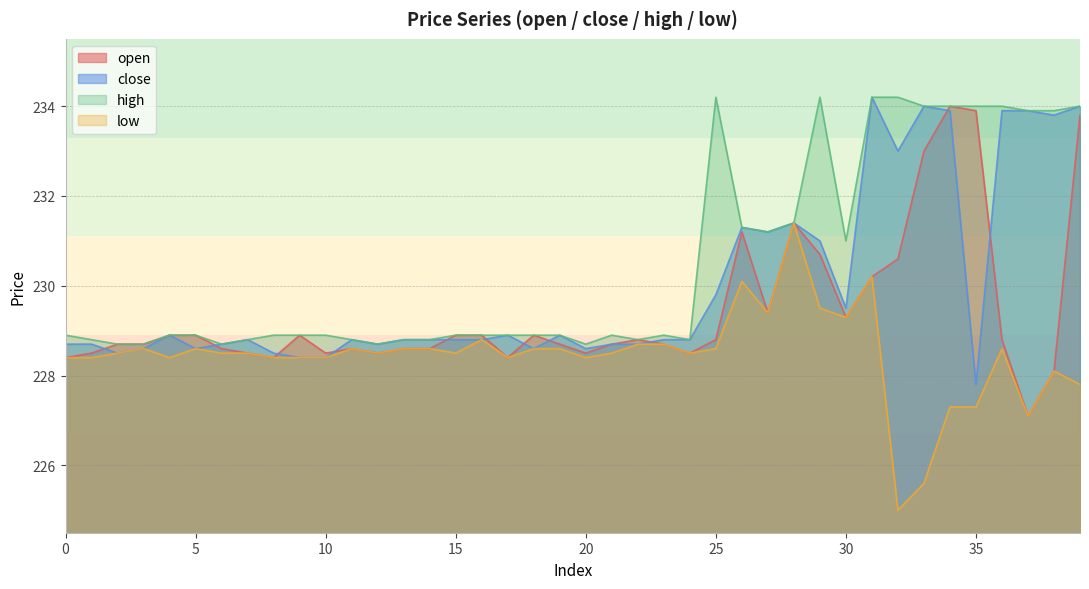

What is the smallest value displayed?

225.0